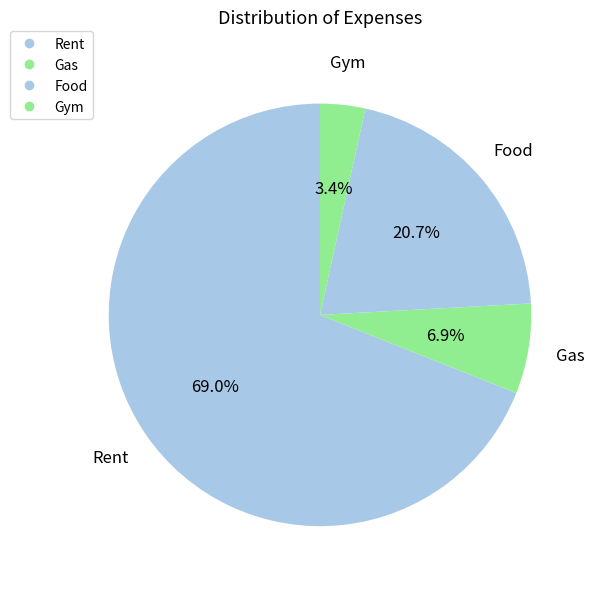

To the nearest percent, what is the difference between the largest and smallest slice percentages?

66%